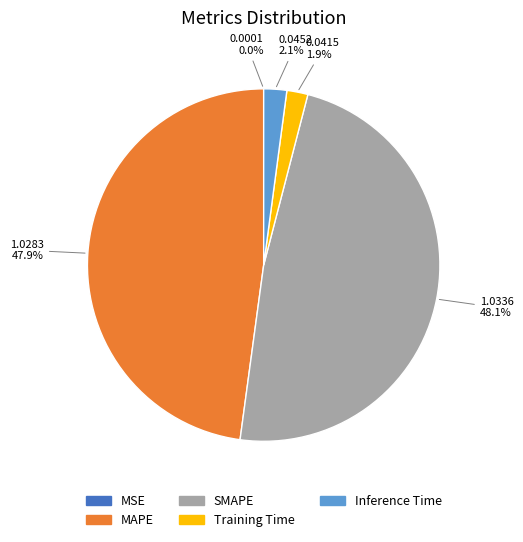

What percentage do Inference Time and SMAPE together represent?

50.2%